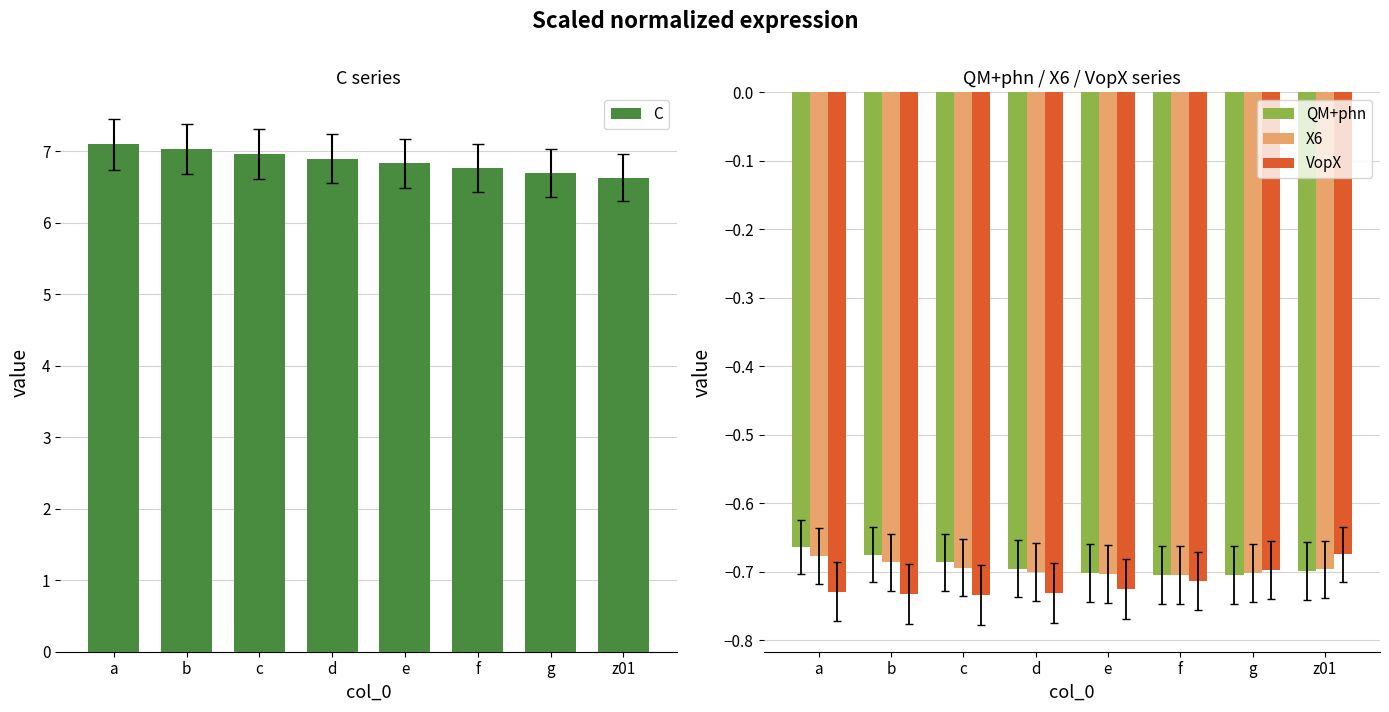

How many data points does each series have?

8